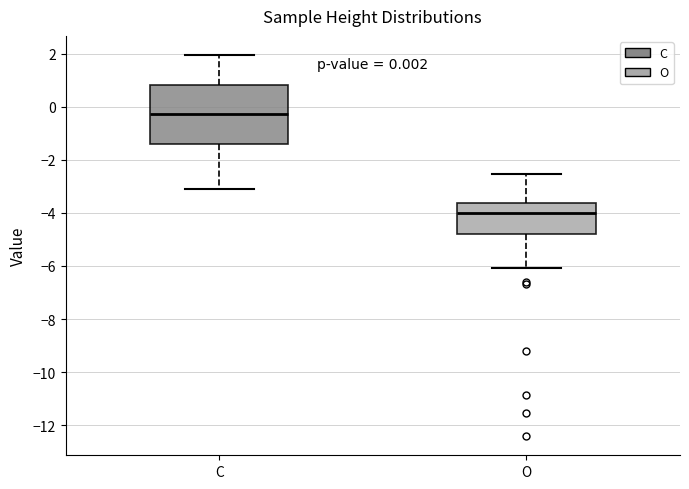

Which box is the tallest, from its lower edge to its upper edge?

C